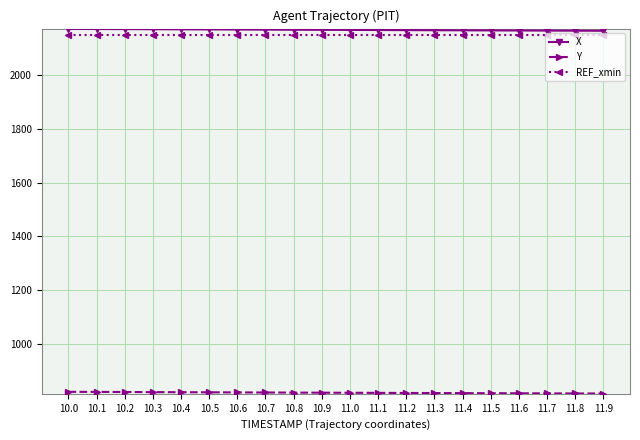

What is the lowest value of the X series?

2164.8